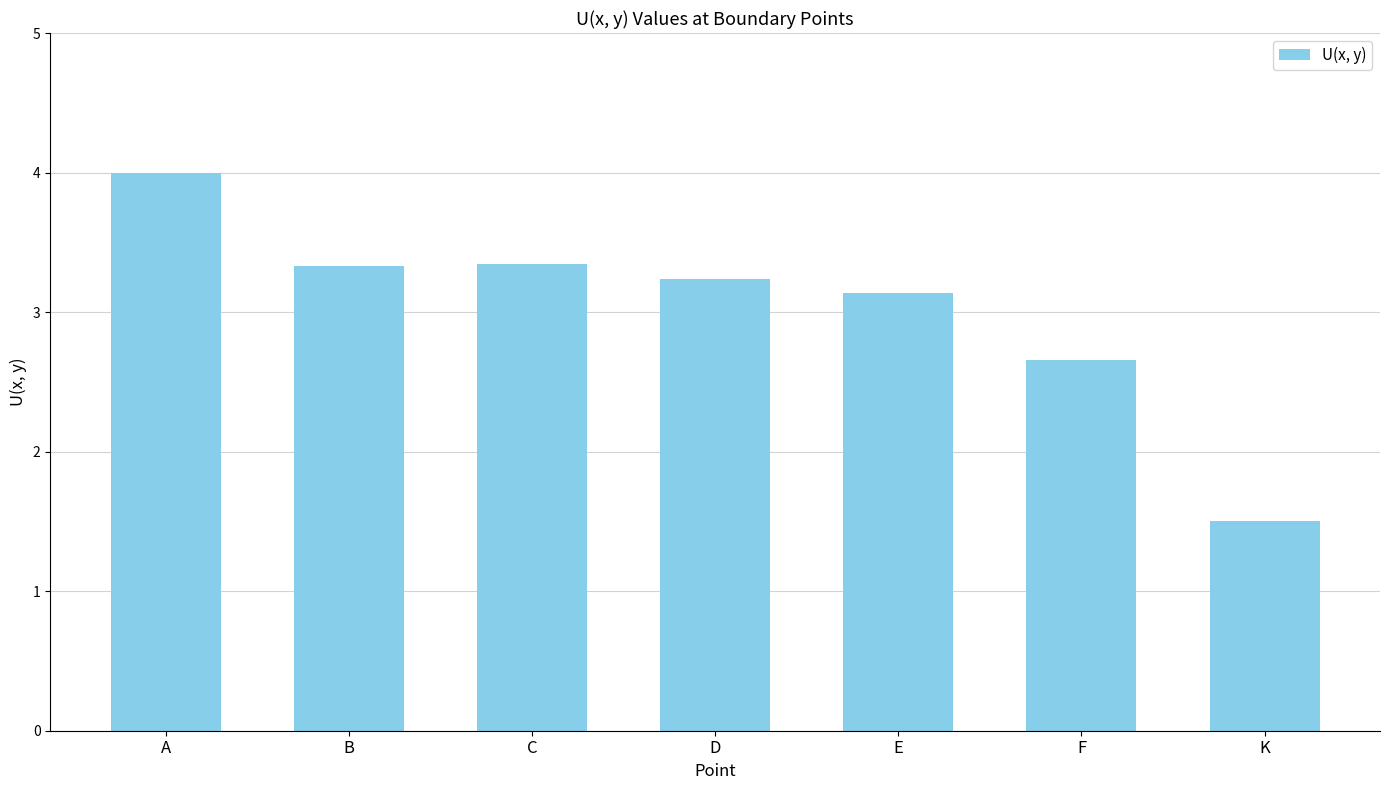

How many series are shown in this chart?

1